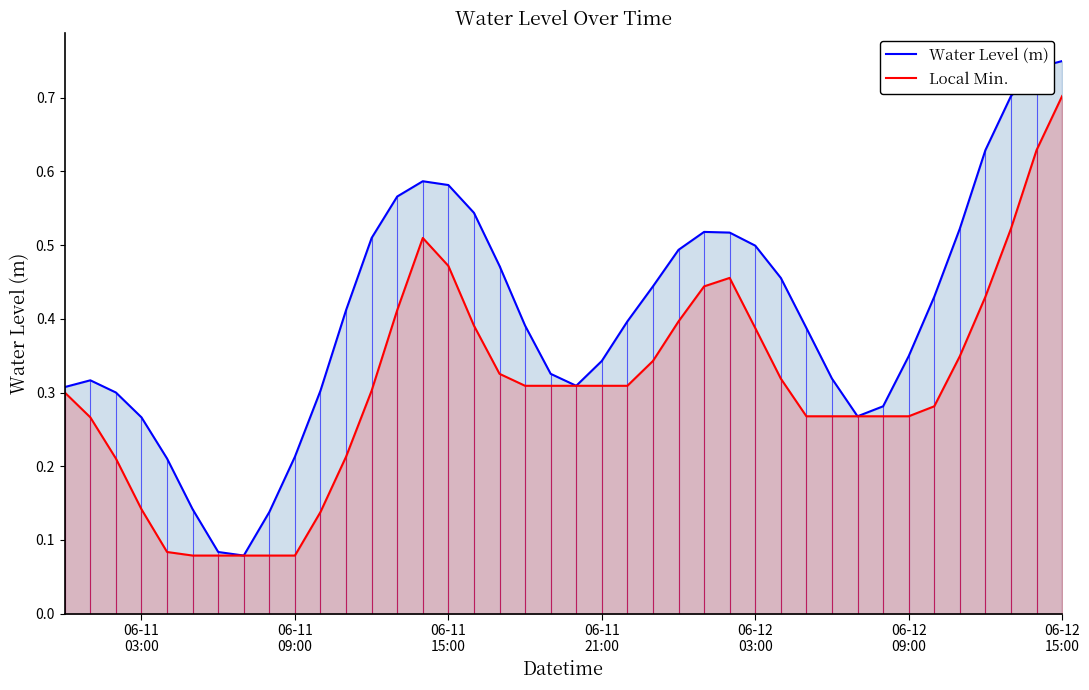

Which series has the widest spread of values?

Water Level (m)